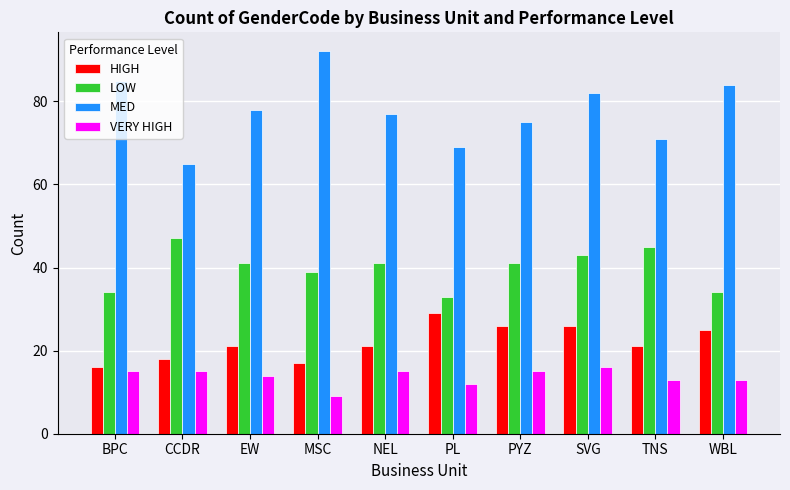

Reading left to right, transcribe all the data shown in this chart.

HIGH: BPC=16	CCDR=18	EW=21	MSC=17	NEL=21	PL=29	PYZ=26	SVG=26	TNS=21	WBL=25
LOW: BPC=34	CCDR=47	EW=41	MSC=39	NEL=41	PL=33	PYZ=41	SVG=43	TNS=45	WBL=34
MED: BPC=85	CCDR=65	EW=78	MSC=92	NEL=77	PL=69	PYZ=75	SVG=82	TNS=71	WBL=84
VERY HIGH: BPC=15	CCDR=15	EW=14	MSC=9	NEL=15	PL=12	PYZ=15	SVG=16	TNS=13	WBL=13